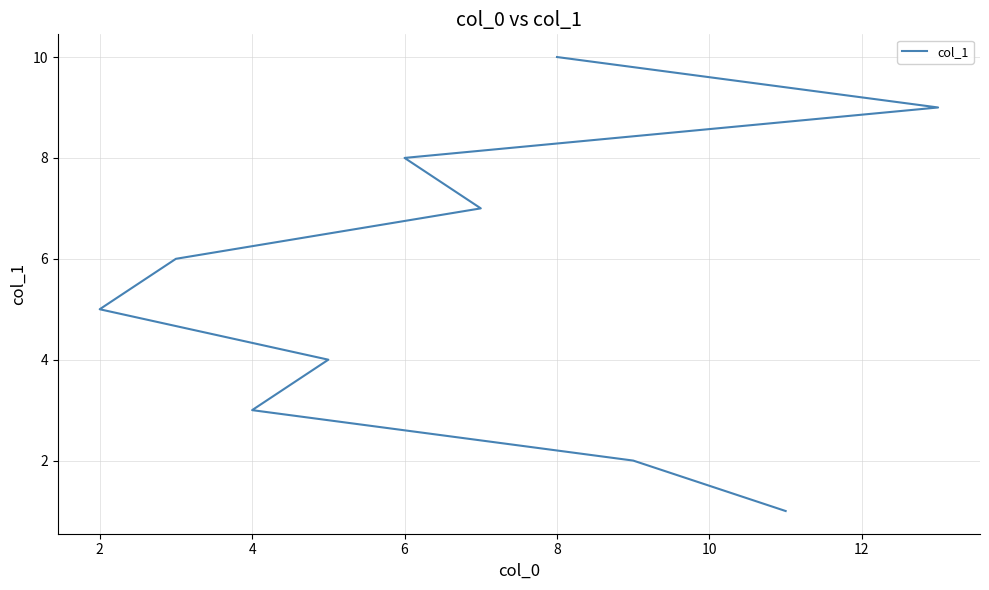

True or false: the data shows 1 at 2.

False